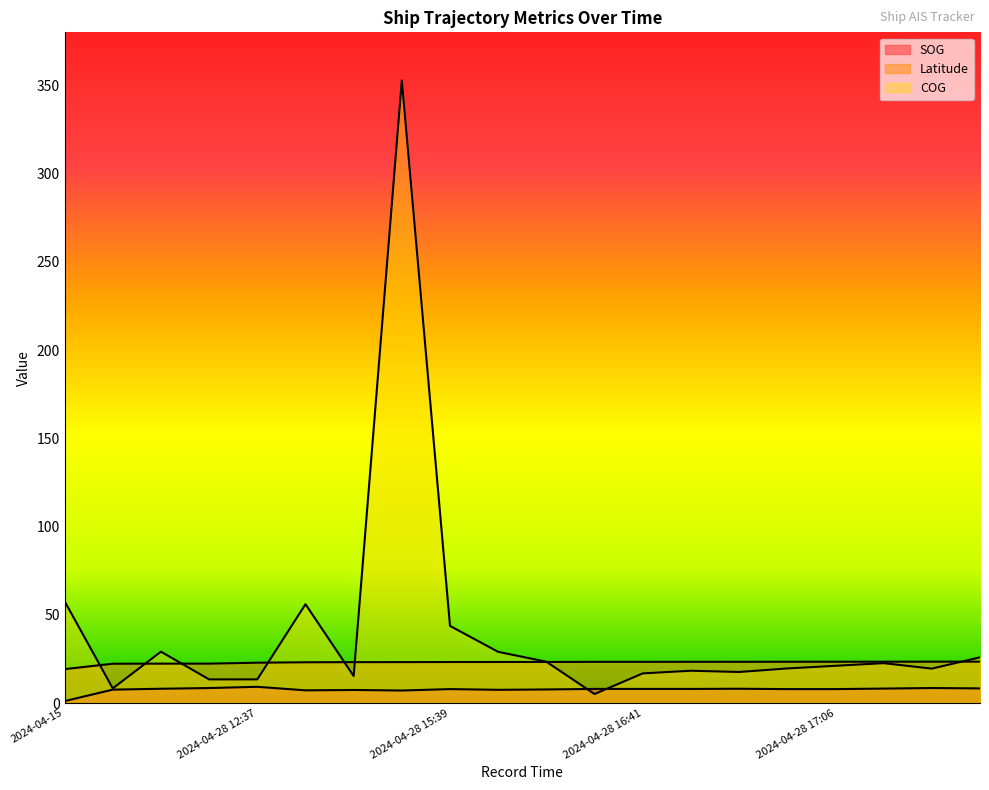

At 2024-04-28 12:37, list the series in order from smallest to largest.

SOG, COG, Latitude